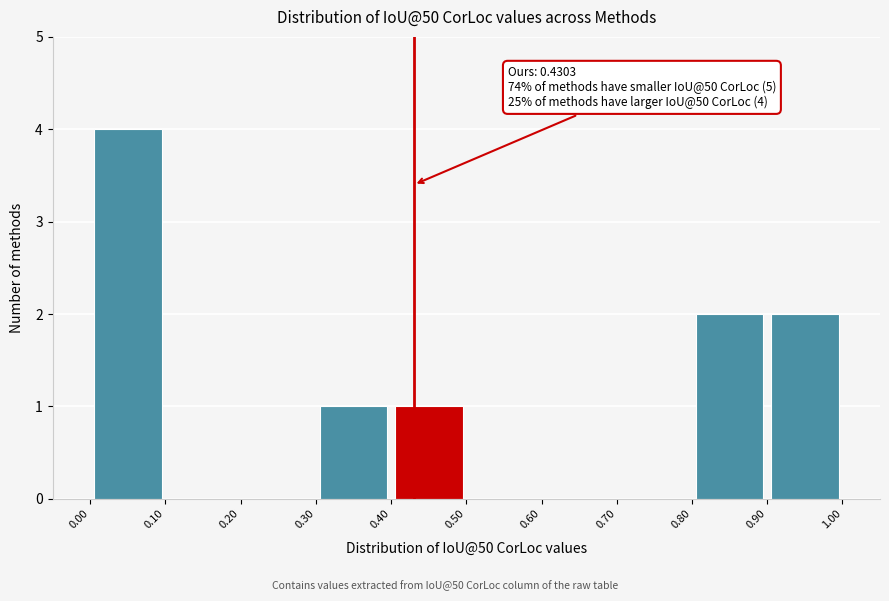

Over which range of the x-axis is the bar tallest?

0.00 to 0.10